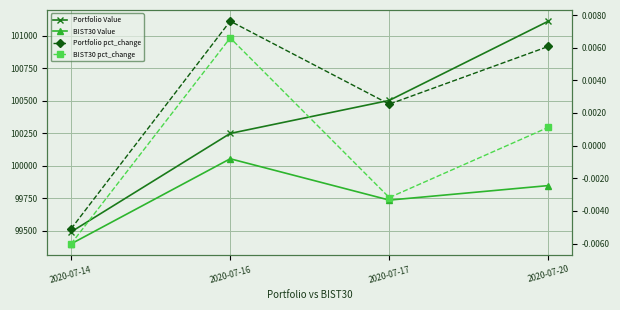

At how many categories does at least one series exceed 31333?

4